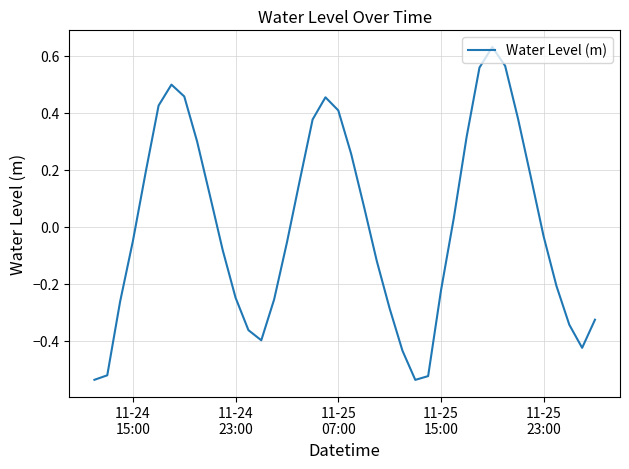

Does the chart display data point markers on the line(s)?

No